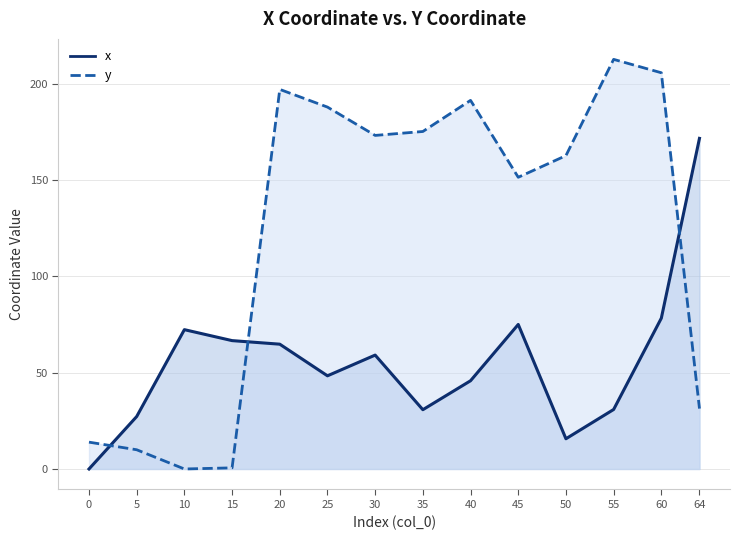

What is the greatest value displayed?

212.6